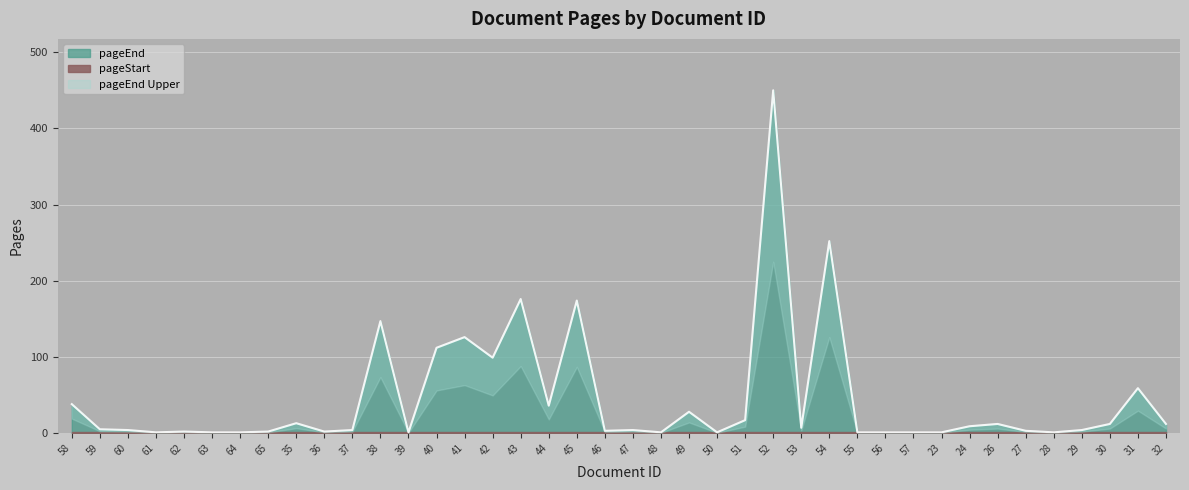

How many points are lower than both their immediate neighbors (excluding endpoints)?

10